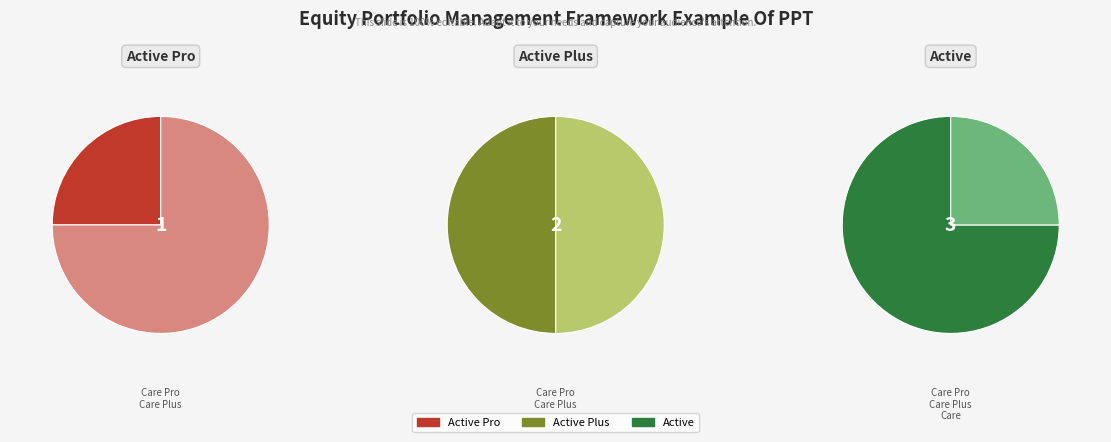

True or false: Active accounts for 50% of the total.

True